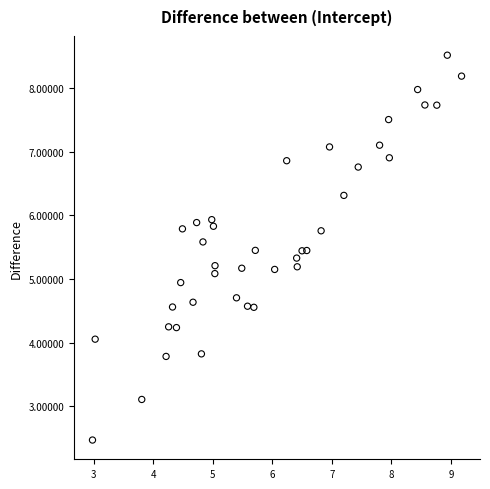

What is the range of X values (max minus min)?

6.2